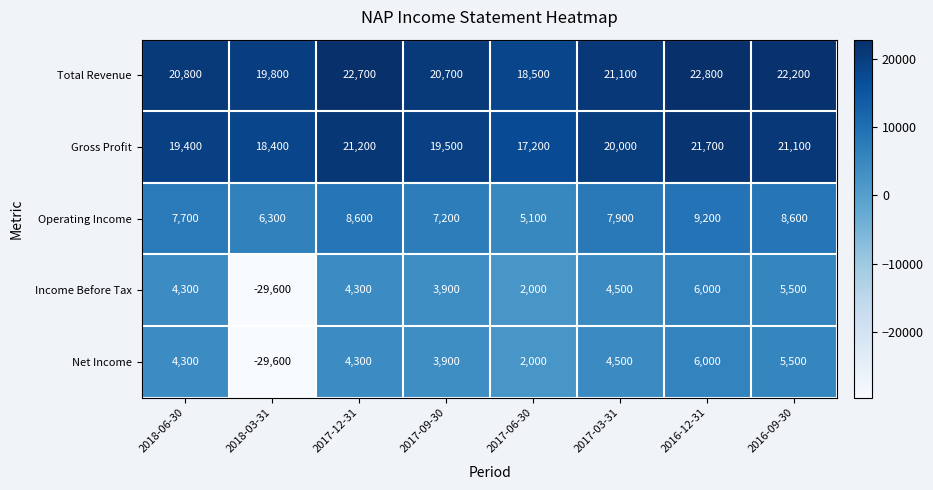

What is the total value across all series at 2017-06-30?

44800